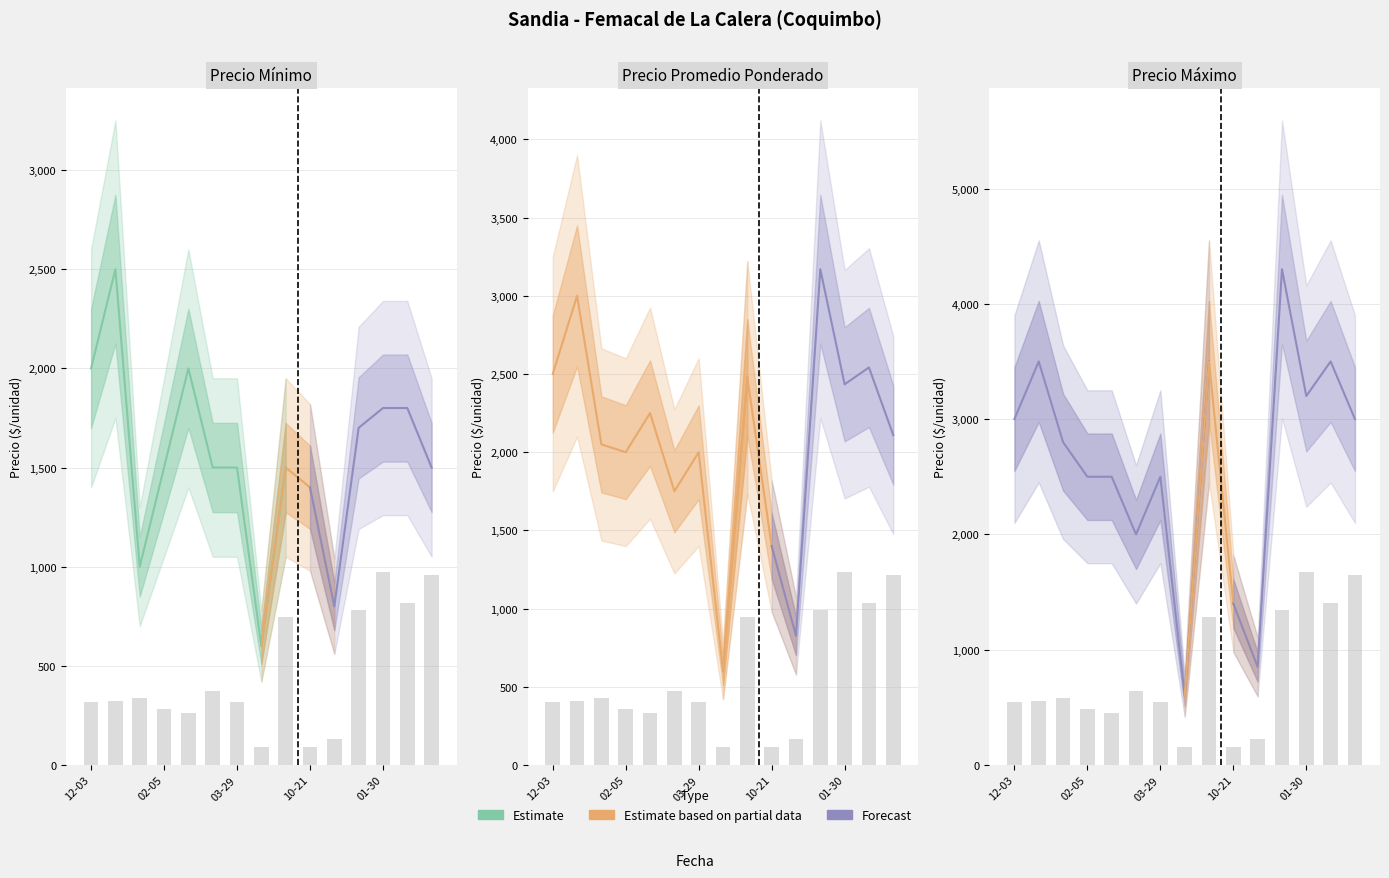

Is the value of Precio promedio ponderado at 2021-02-03 greater than the value of Precio maximo at 2021-03-29?

No